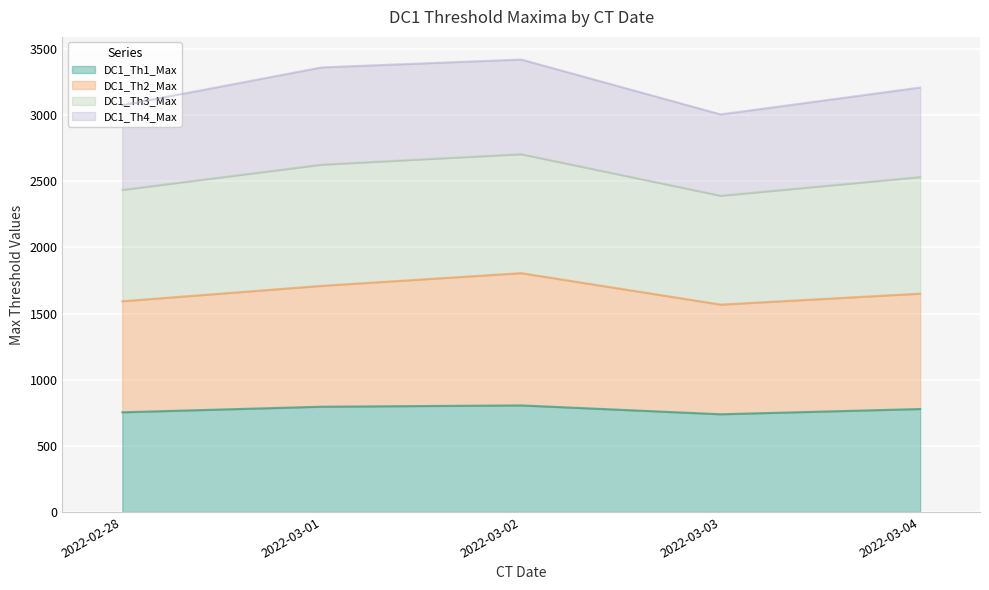

Between 2022-03-01 and 2022-03-02, which series saw the biggest shift?

DC1_Th2_Max